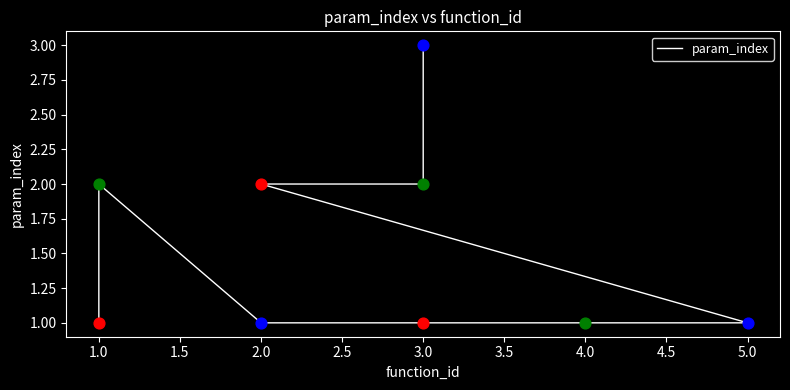

Which has a higher value, 2.0 or 3.0?

3.0